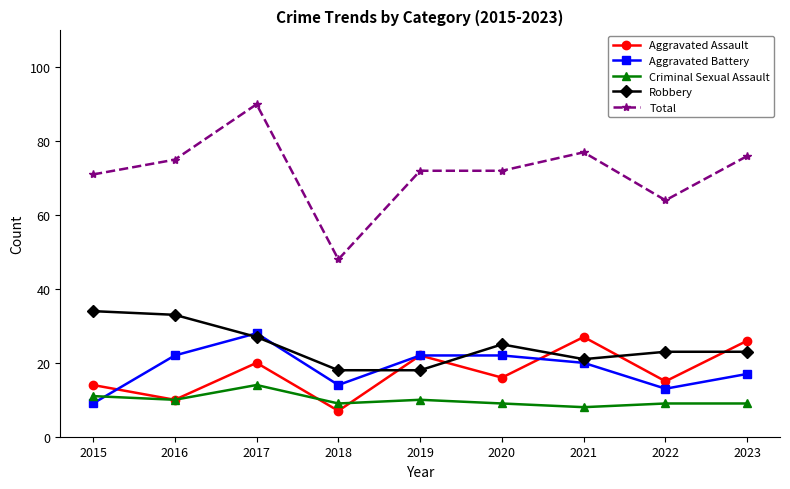

Is it true that Total equals 108 at 2015?

False